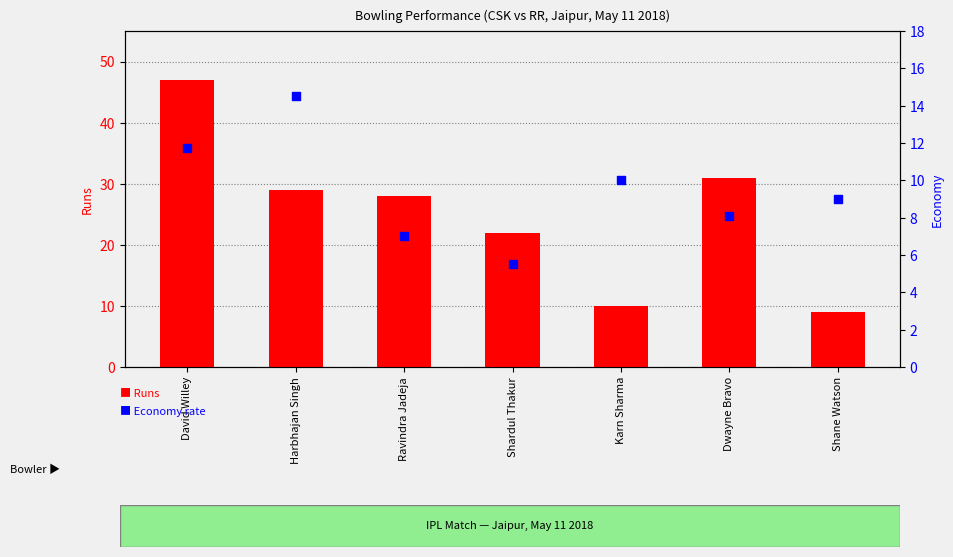

Which series reaches the maximum Y coordinate?

Runs